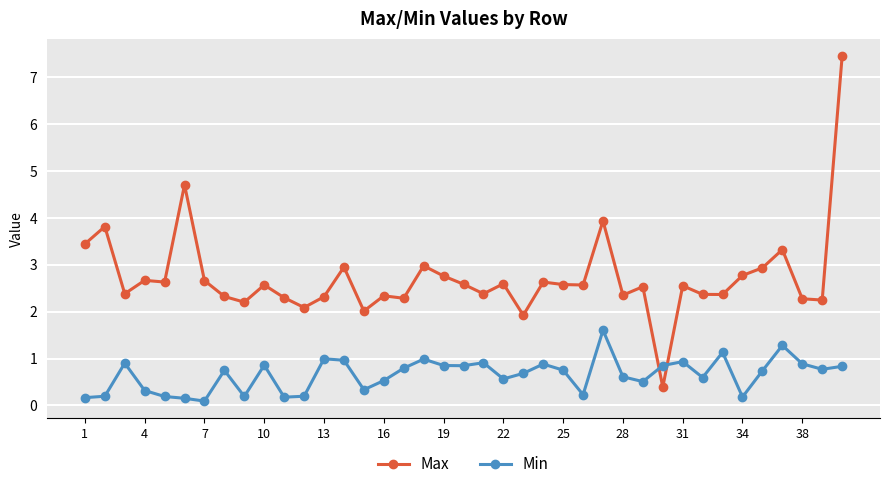

List the series in order of their peak value, lowest first.

Min, Max